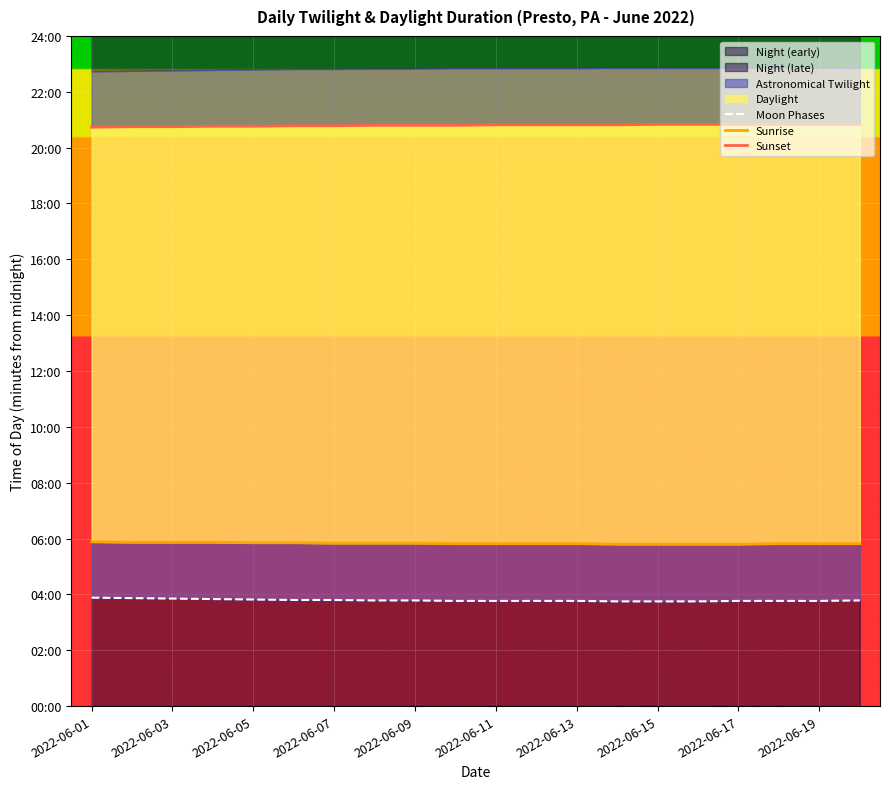

At 2022-06-15, list the series in order from smallest to largest.

Moon Phases, Sunrise, Sunset